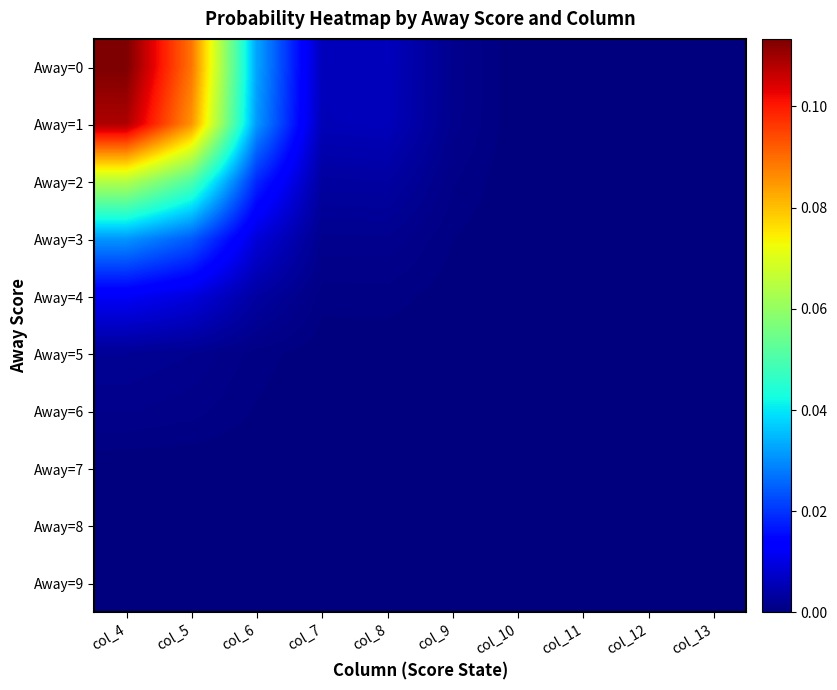

Which series has the largest total across all categories?

Away=0